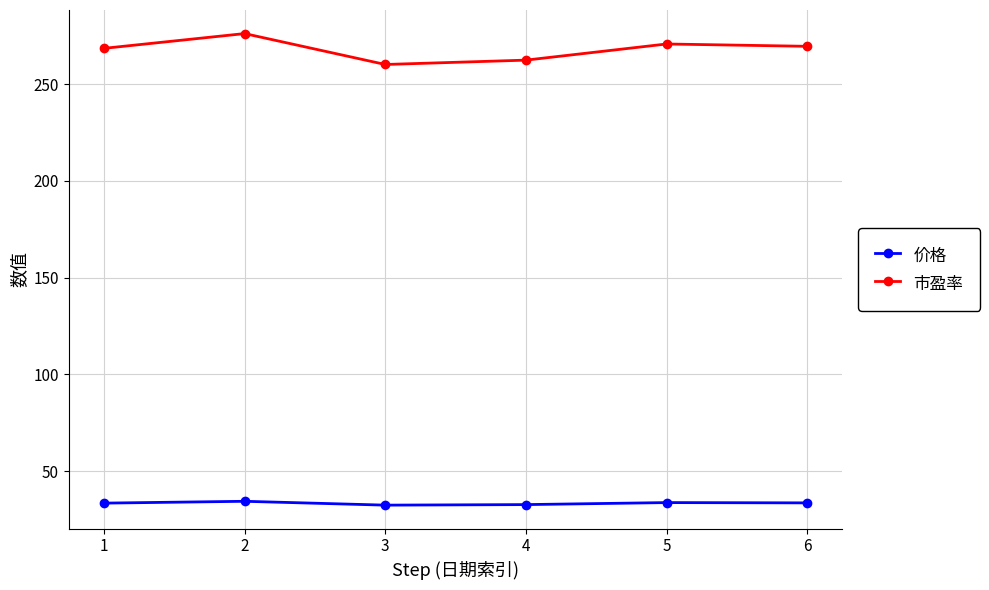

What is the difference between the maximum and second lowest values in the 价格 series?

1.7